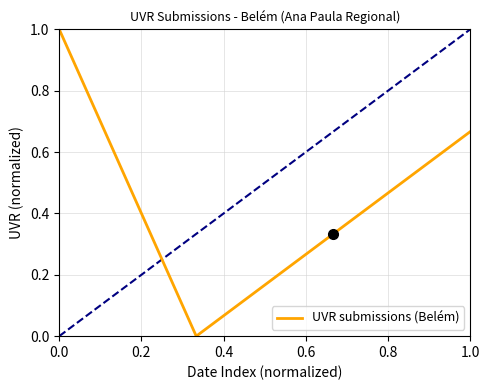

How many interior local valleys (lower than both neighbors) does the data have?

1